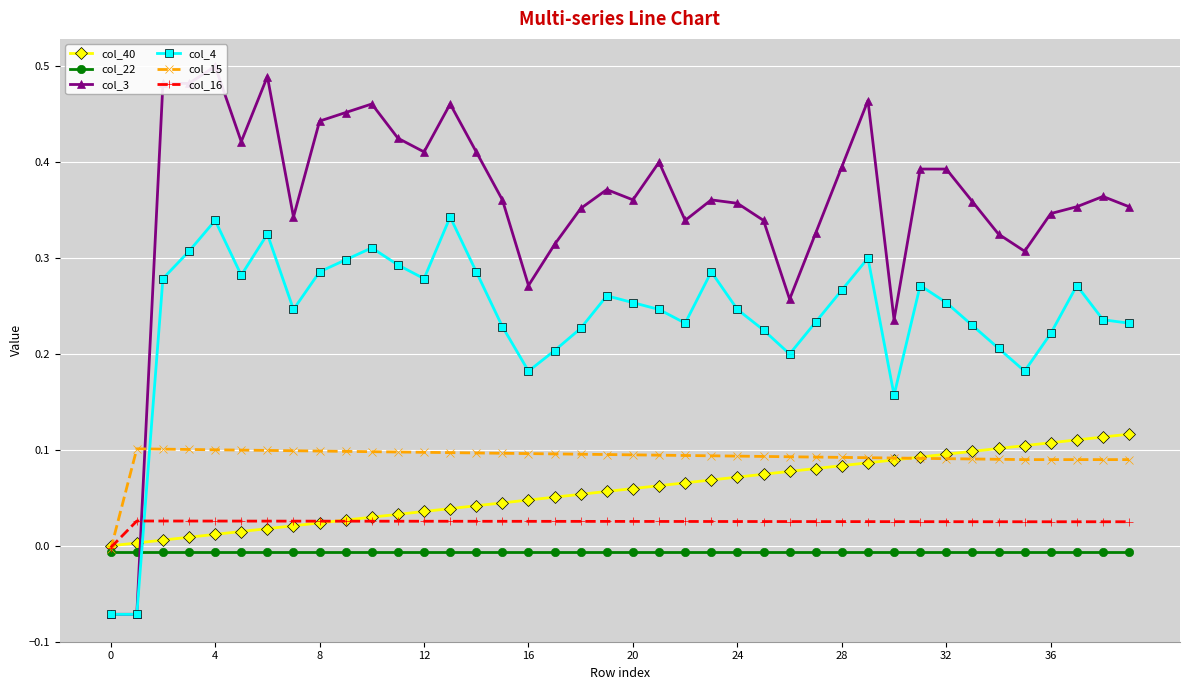

Which series has the widest spread of values?

col_3